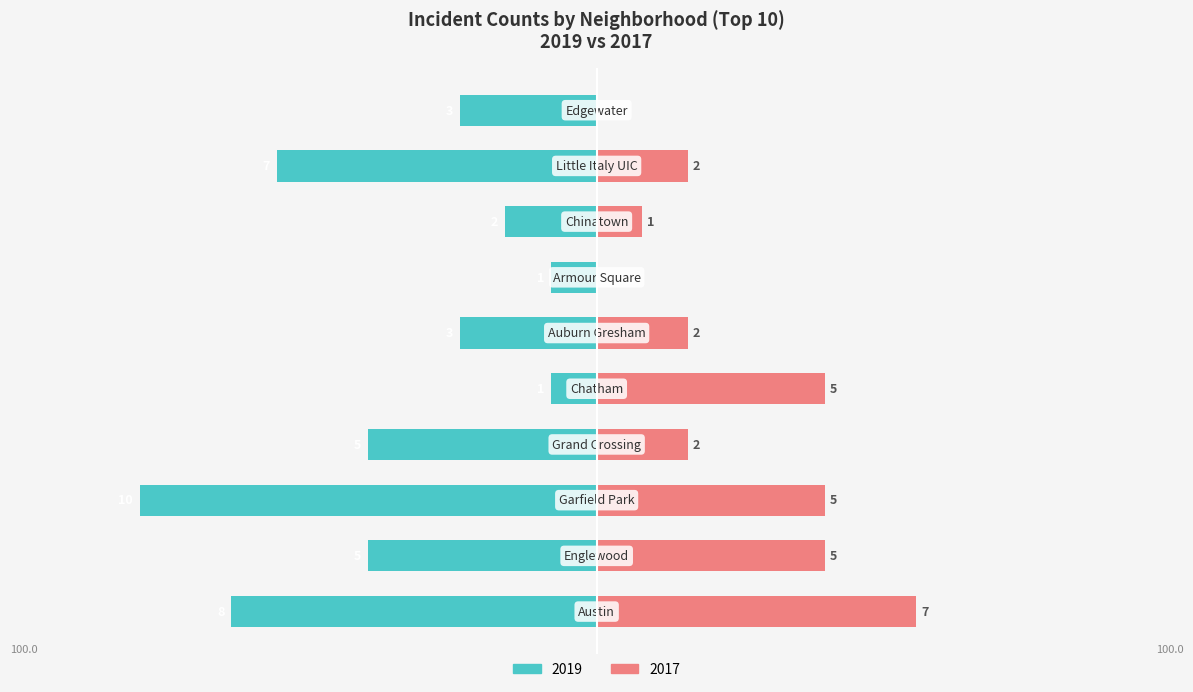

What is the label of the 2nd bar from the right?

Little Italy UIC